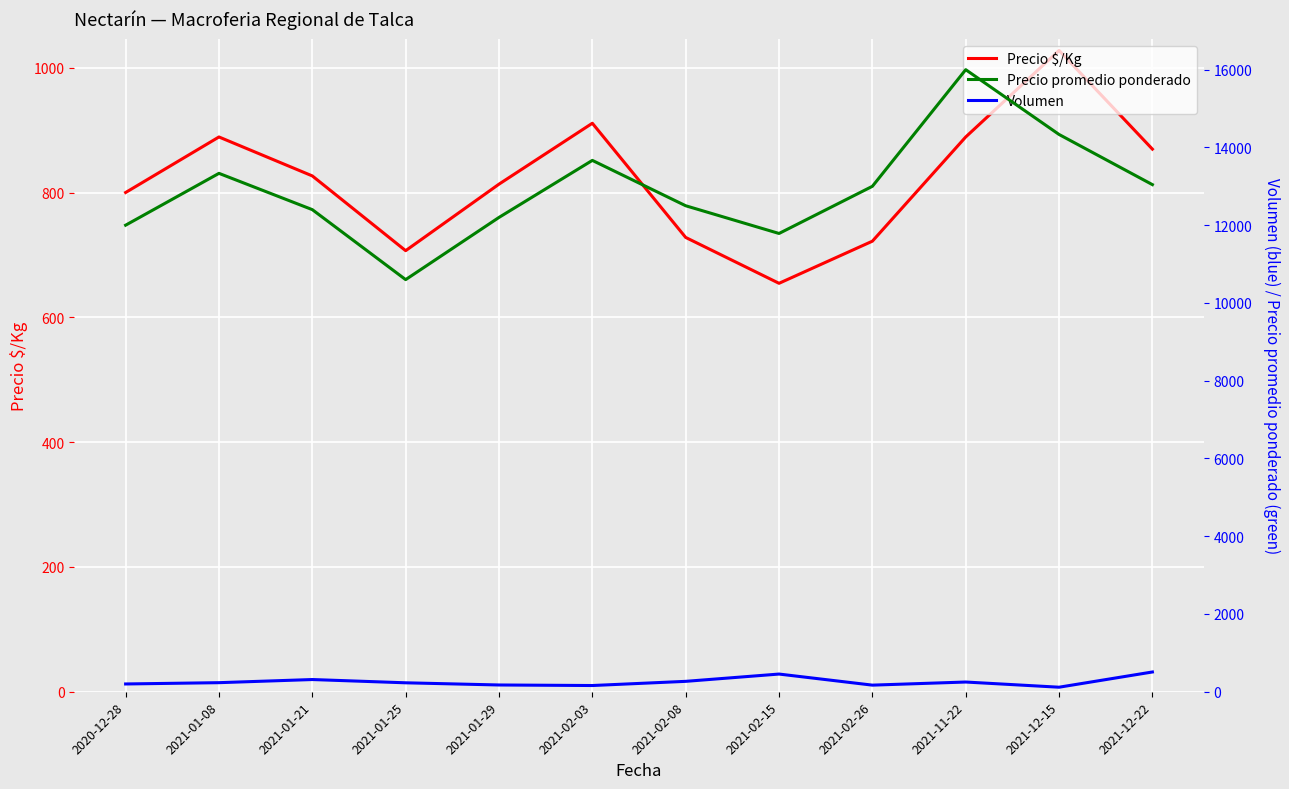

Rank the series at 2021-01-08 from highest to lowest value.

Precio promedio ponderado, Precio $/Kg, Volumen